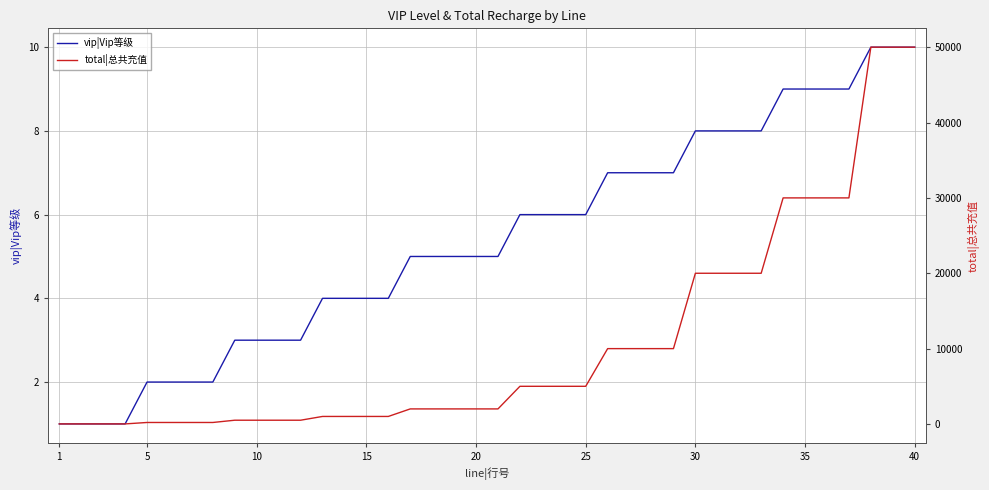

What is the sum of all vip|Vip等级 values?

215